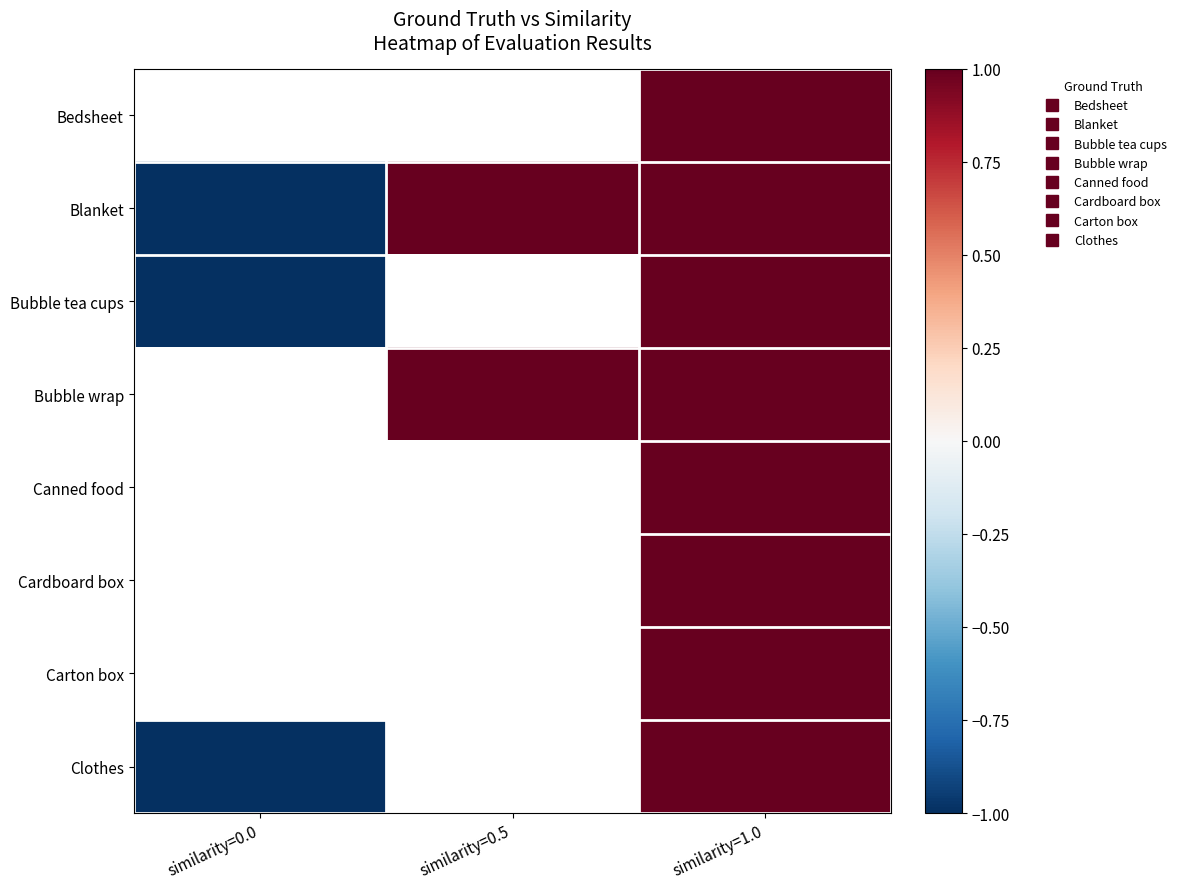

Which series has the widest spread of values?

Blanket